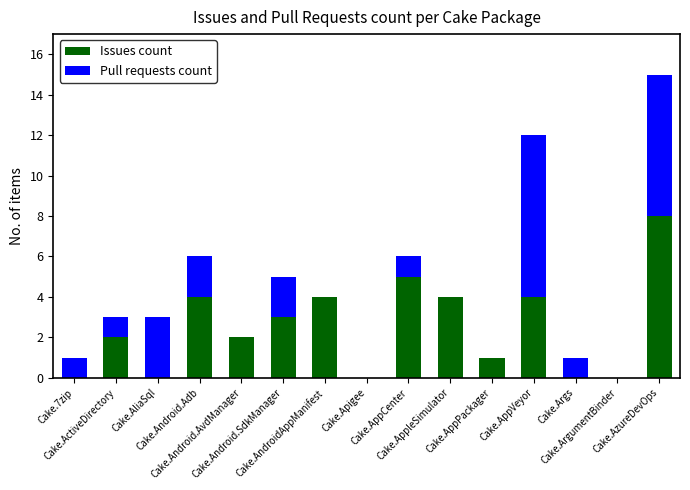

List the series in order of their overall mean, highest first.

Issues count, Pull requests count